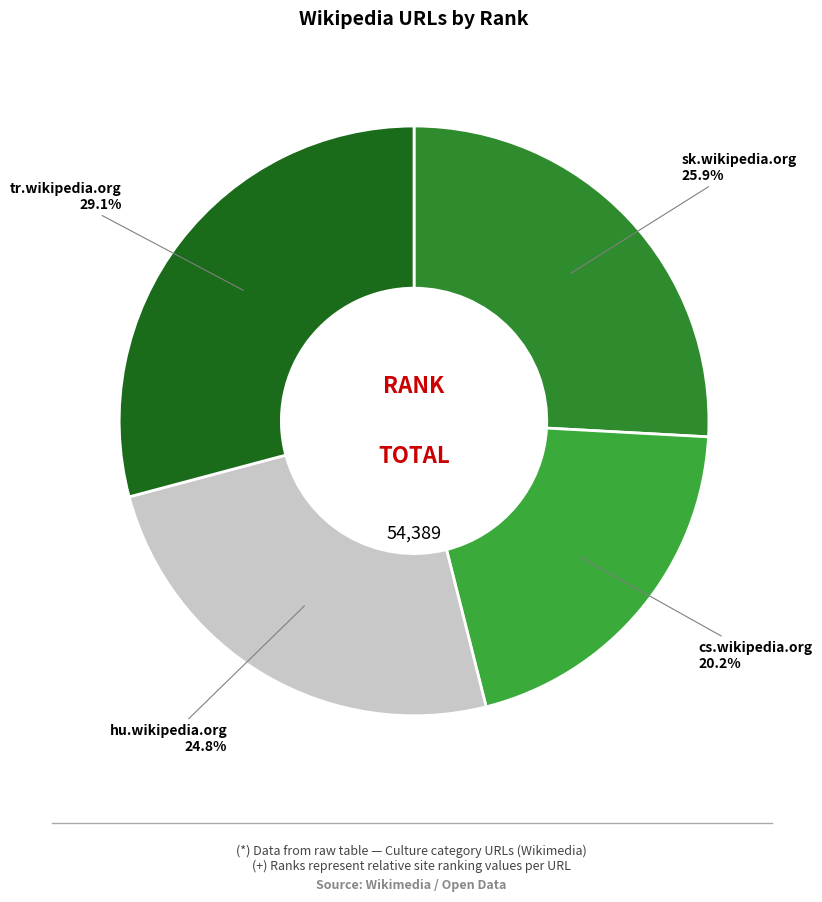

What percentage is the cs.wikipedia.org slice, to the nearest percent?

20%